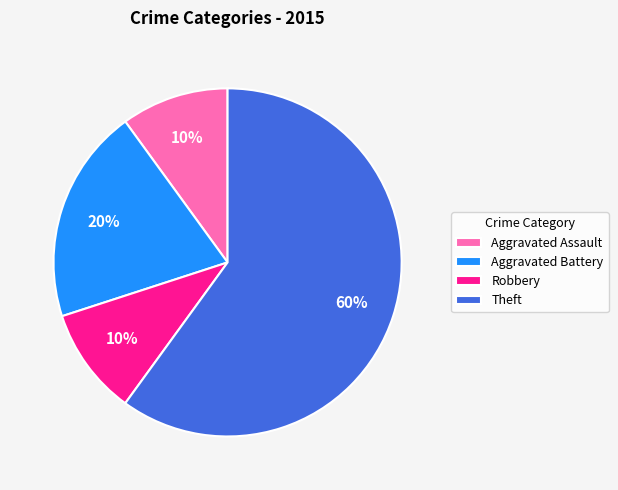

To the nearest percent, what is the average slice percentage?

25%